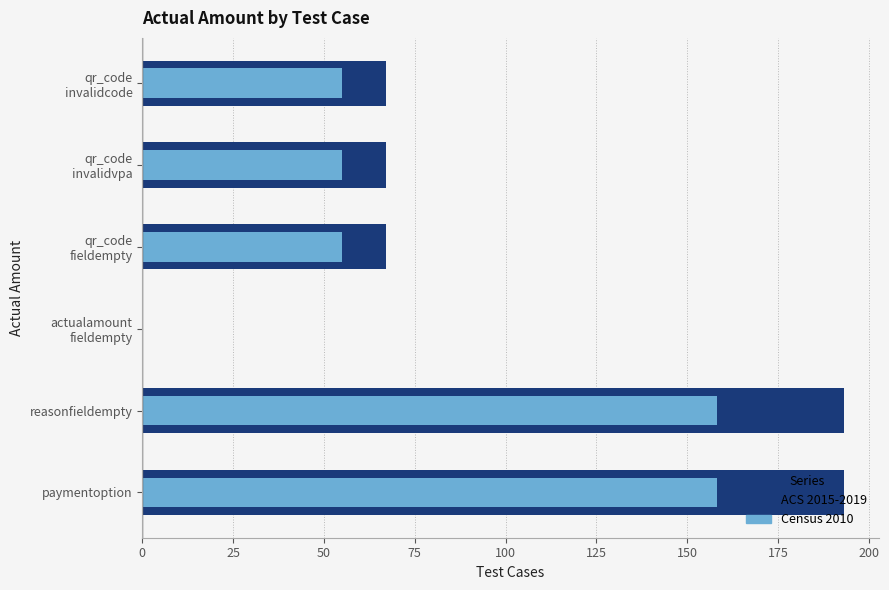

How many values in the actual_amount (dark) series exceed 67?

2